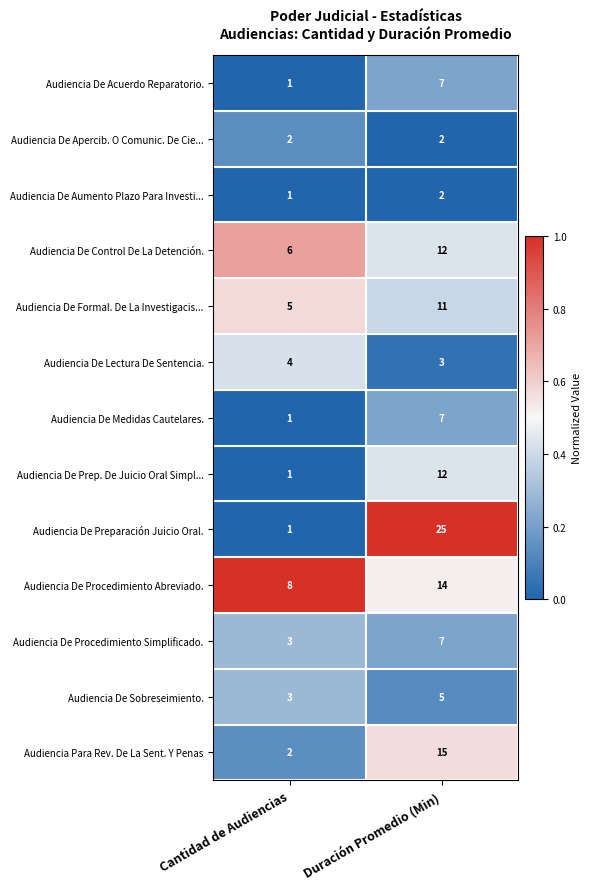

Where is Audiencia De Aumento Plazo Para Investi... nearest to the value 1?

Cantidad de Audiencias